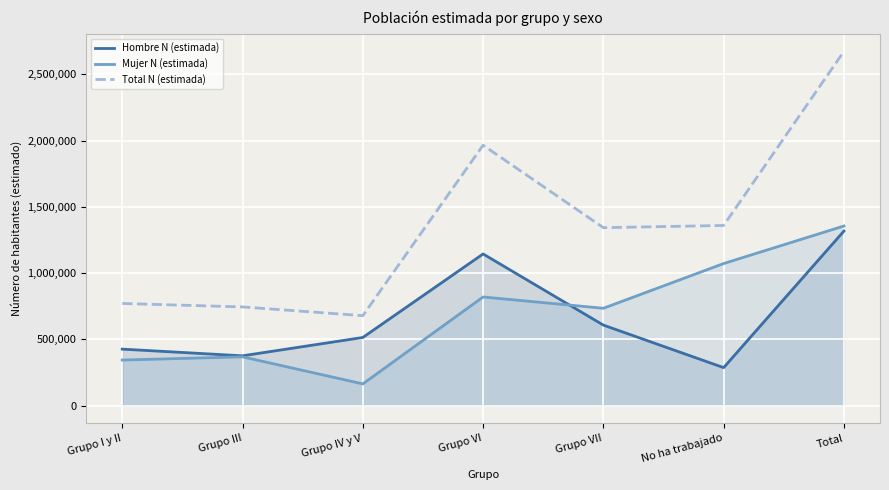

Reading left to right, extract all data points from this chart.

Hombre N (estimada): Grupo I y II=426652	Grupo III=376306	Grupo IV y V=514538	Grupo VI=1144430	Grupo VII=607913	No ha trabajado=287145	Total=1317050
Mujer N (estimada): Grupo I y II=344381	Grupo III=368629	Grupo IV y V=164426	Grupo VI=819928	Grupo VII=734764	No ha trabajado=1072147	Total=1355274
Total N (estimada): Grupo I y II=771034	Grupo III=744935	Grupo IV y V=678964	Grupo VI=1964358	Grupo VII=1342677	No ha trabajado=1359292	Total=2672324